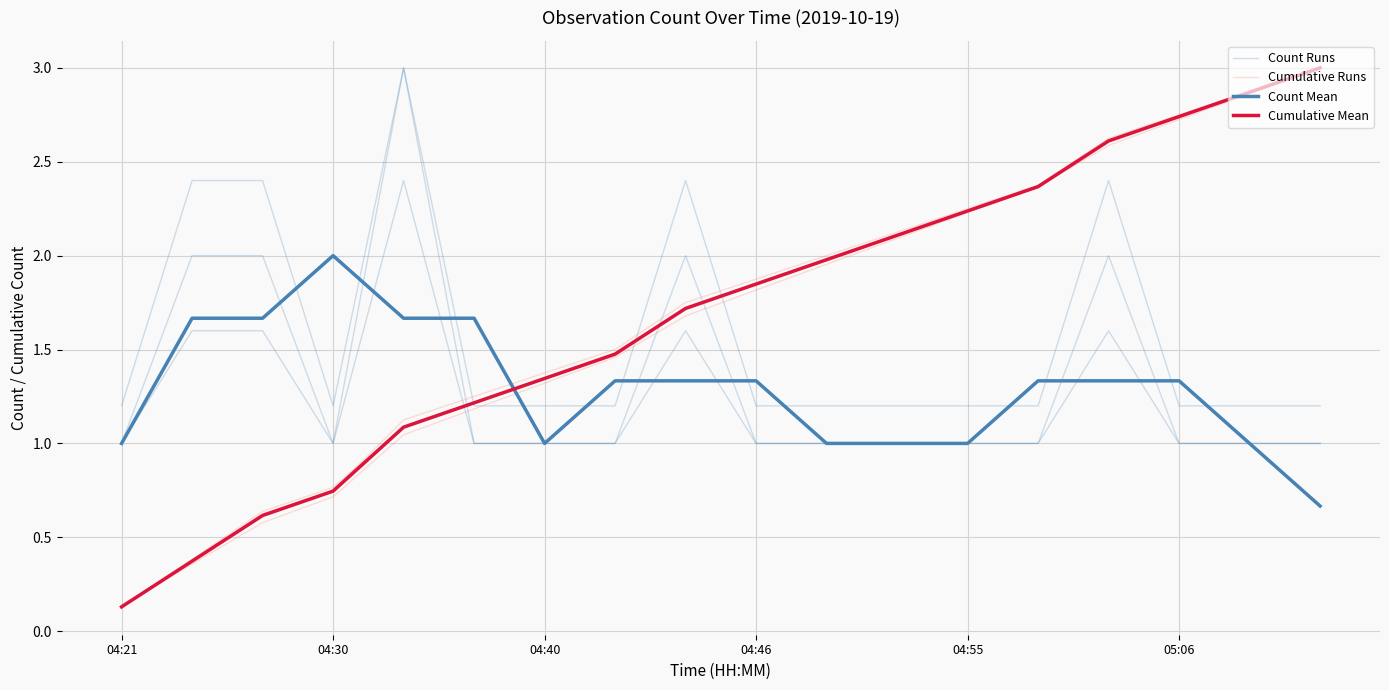

Which series changed the most between 05:06 and 14?

Cumulative Mean